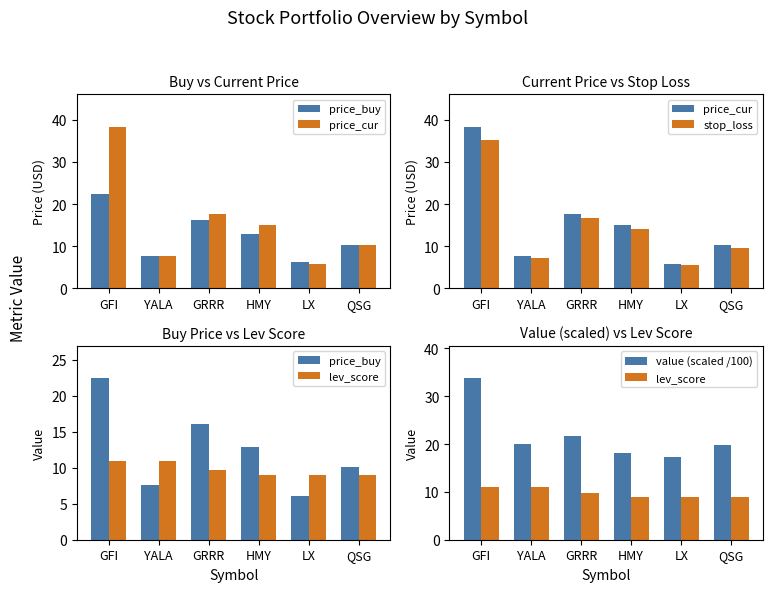

What is the sum of all lev_score values?

58.7